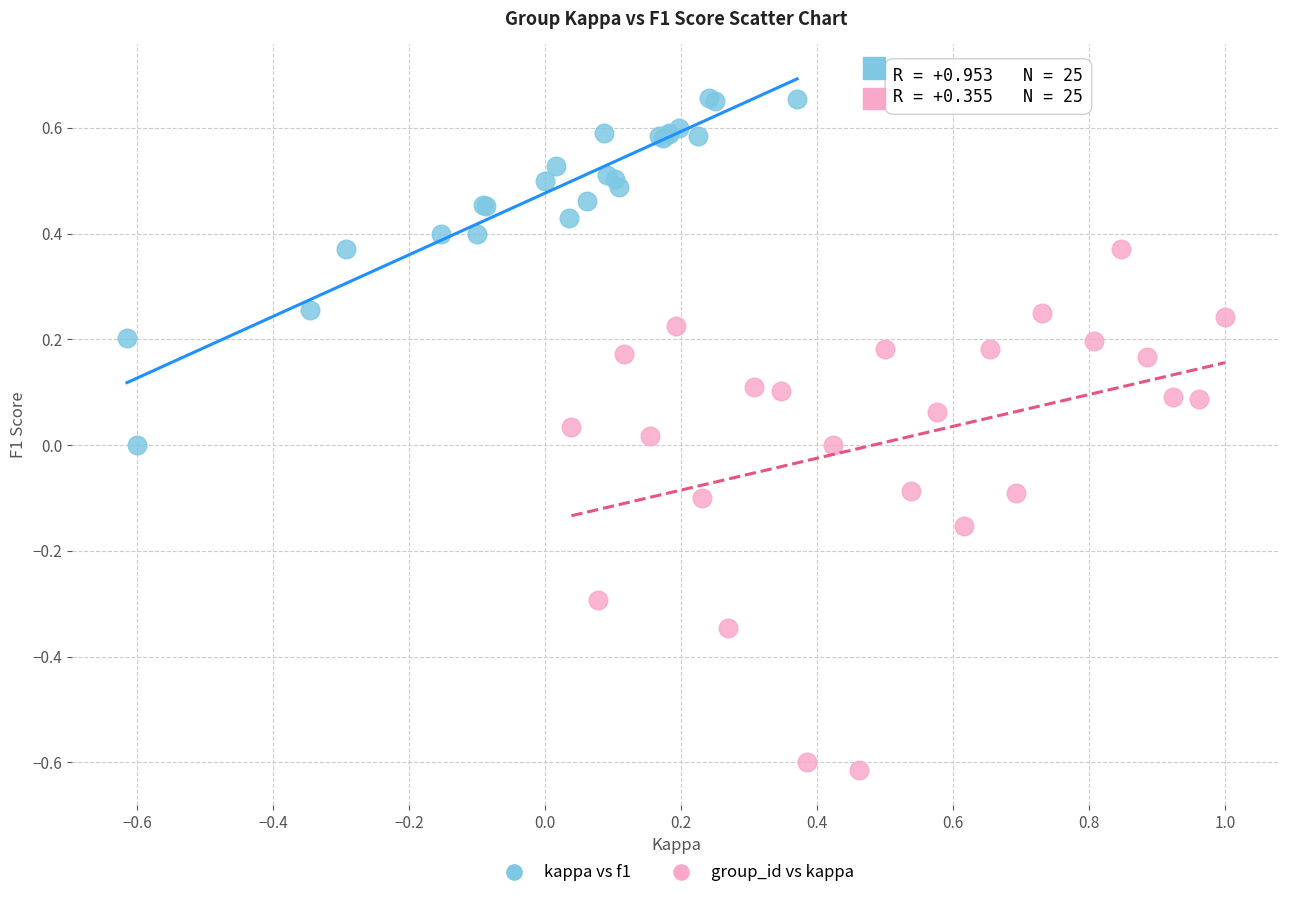

Which series contains the lowest Y value?

group_id vs kappa